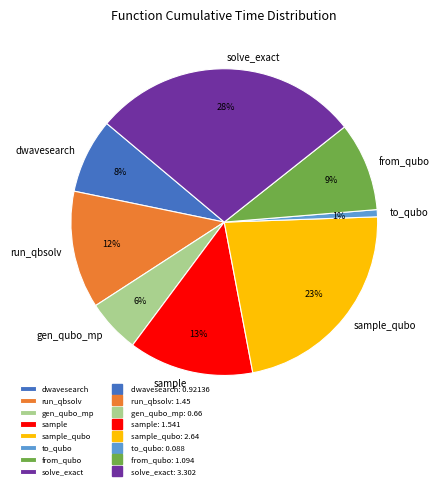

To the nearest percent, what percentage of the pie is from_qubo?

9%